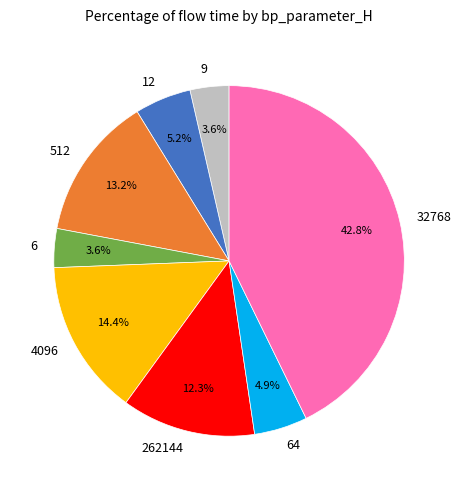

Approximately how many times larger is the value at 12 compared to 512?

0.4